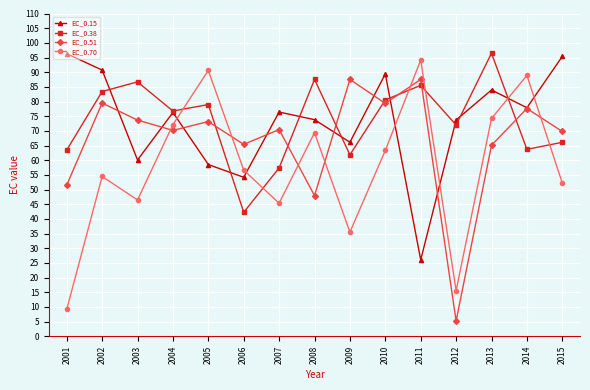

Which category has the lowest value in the EC_0.15 series?

2011